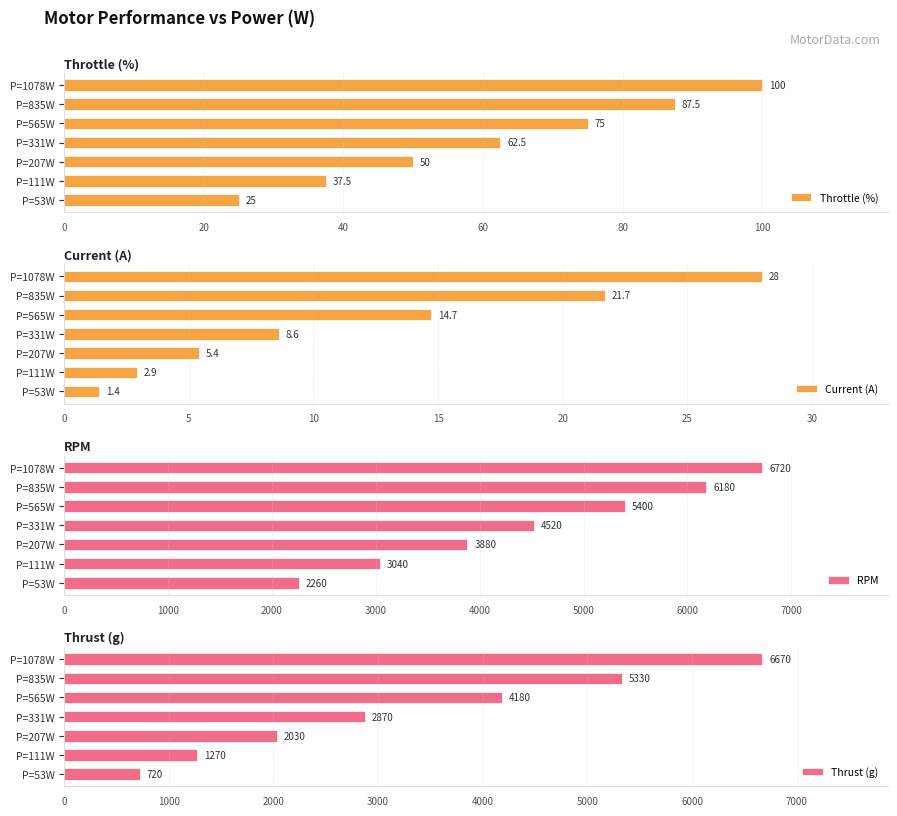

At which label does Throttle (%) reach its minimum?

P=53W